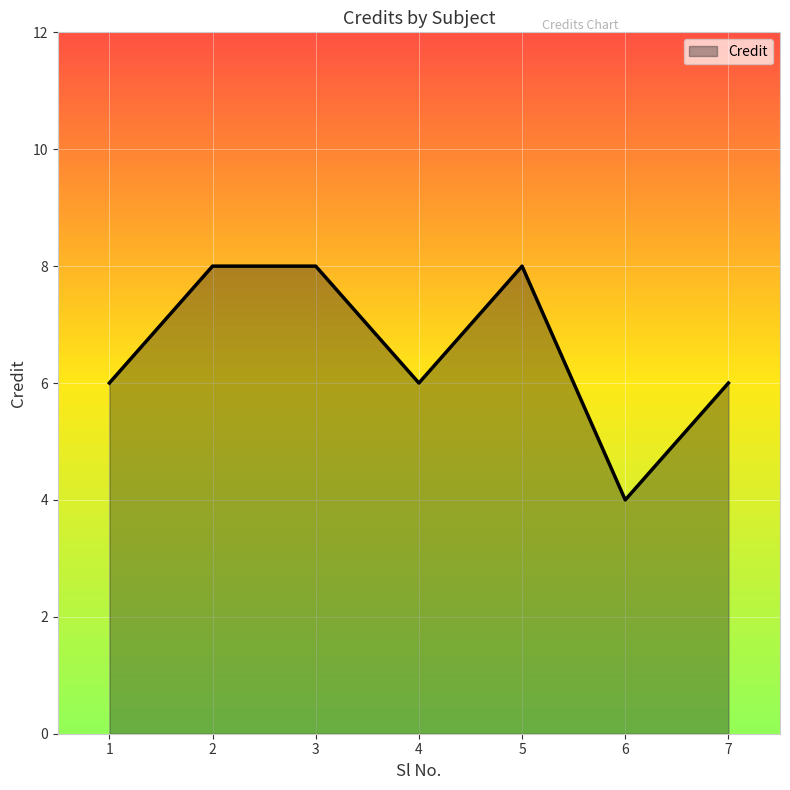

What is the difference between the values at 7 and 2?

2